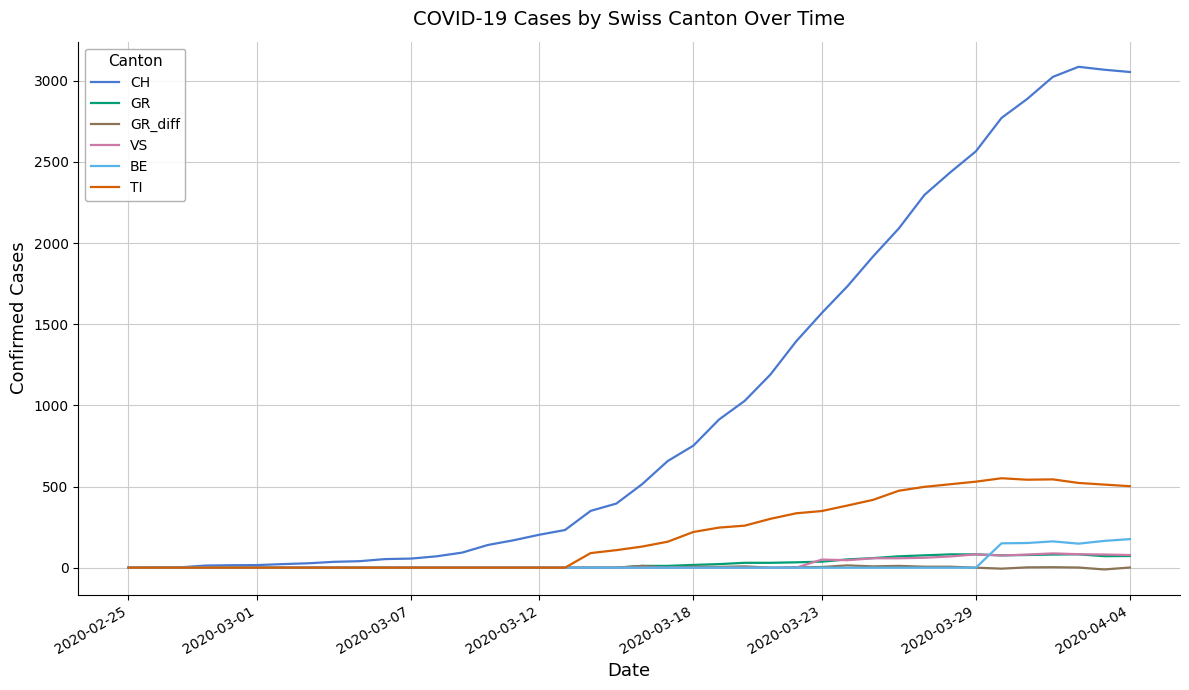

Which series has the largest range (max minus min)?

CH